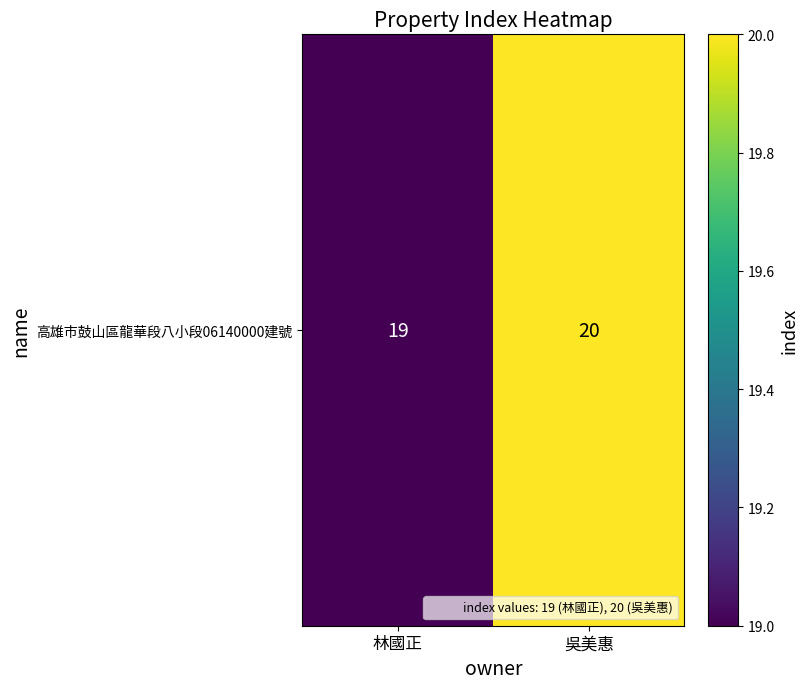

What is the minimum value shown in the chart?

19